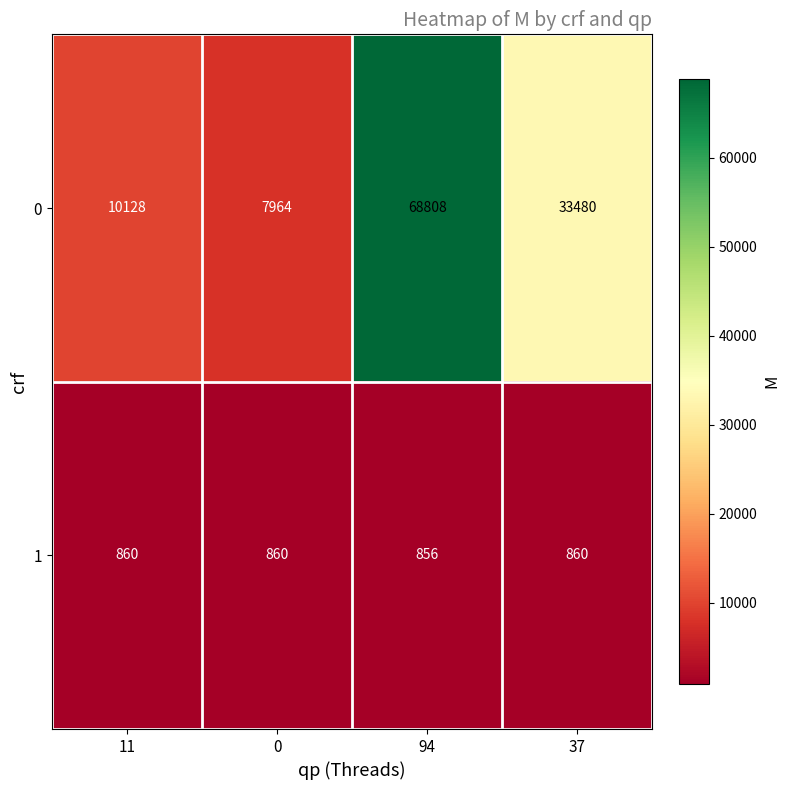

Which label corresponds to the largest value in the chart?

94